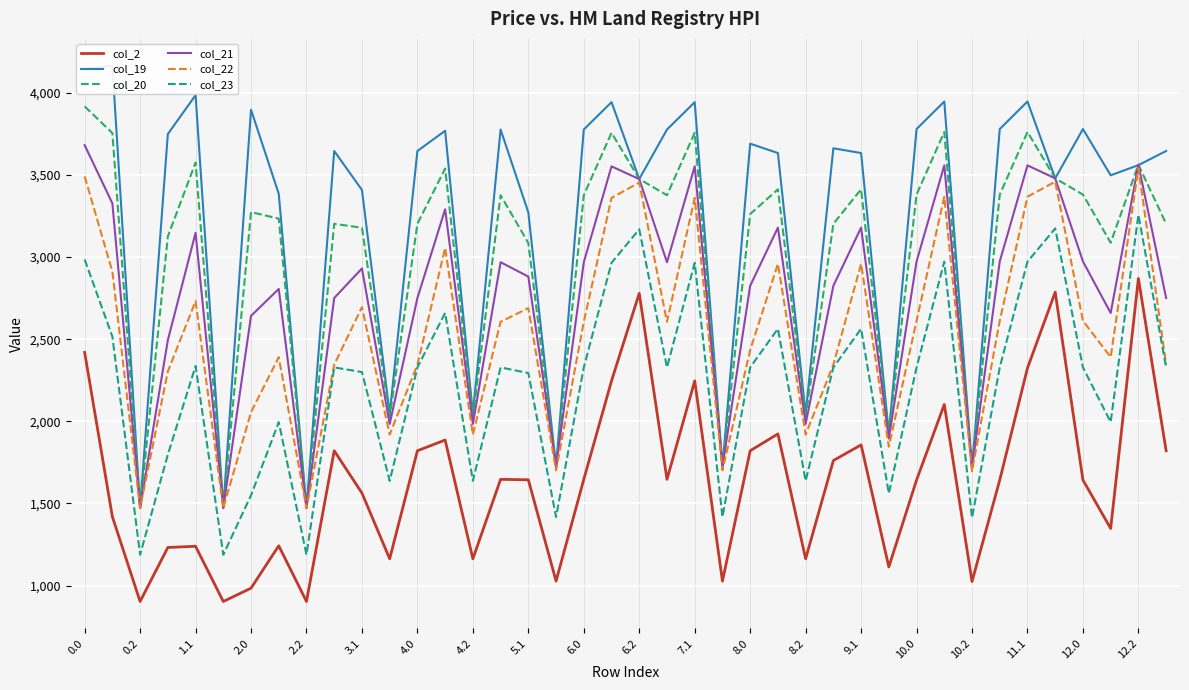

What is the lowest value of the col_23 series?

1187.8